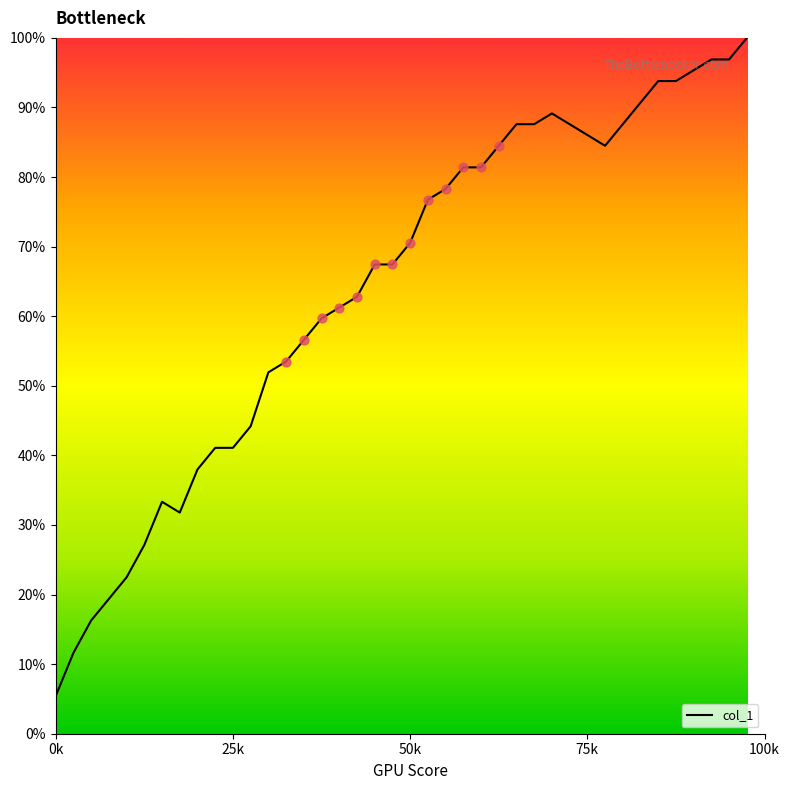

What is the minimum value shown in the chart?

5.4